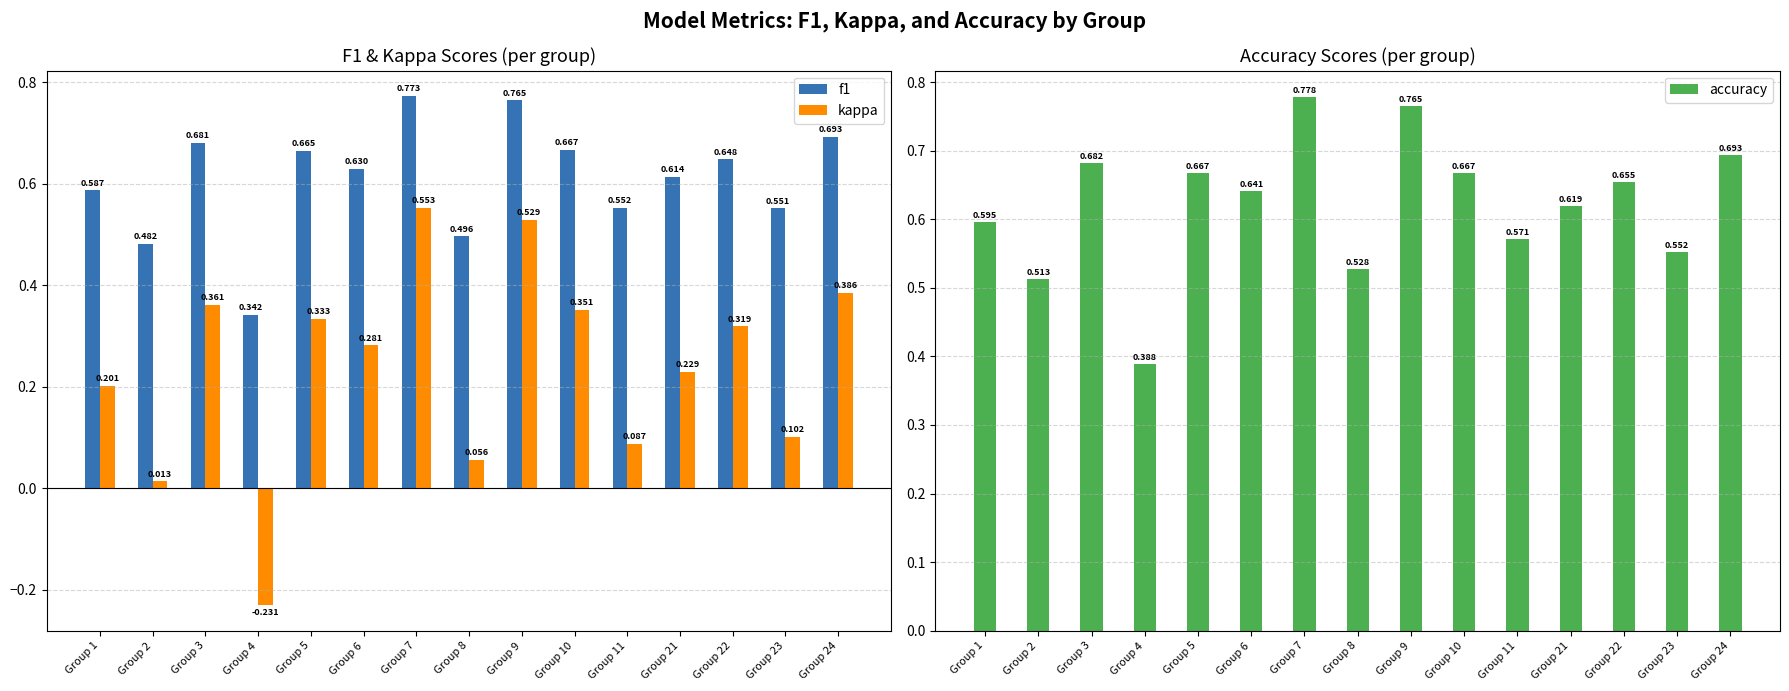

Which series has the largest total across all categories?

accuracy